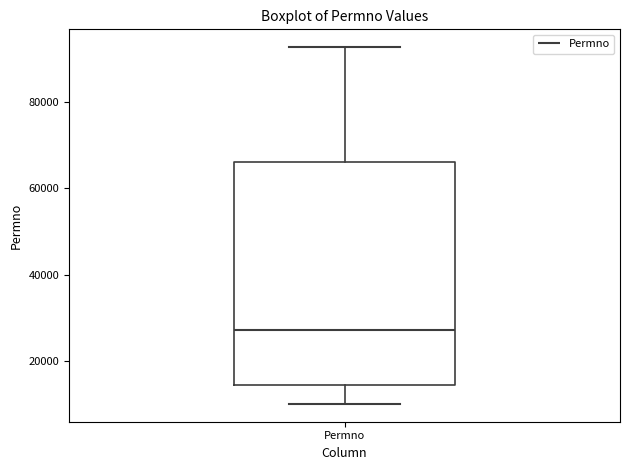

Transcribe this box plot: give where the median line is, the range the box spans, and where the two whiskers end, as read against the y-axis. The values are not printed on the chart, so give them approximately, as read against the axis.

median 28000, box 14000 to 66000, whiskers 10000 to 92000